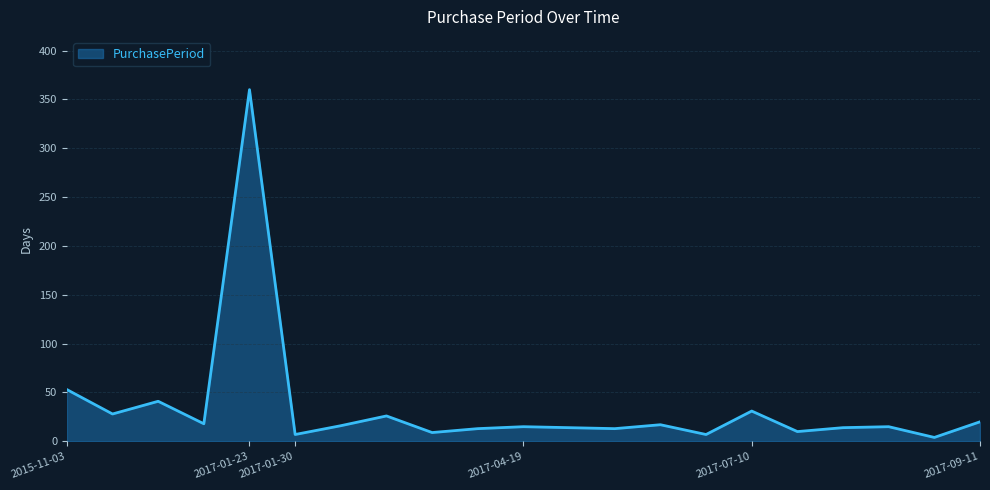

What is the difference between the maximum and minimum values?

356